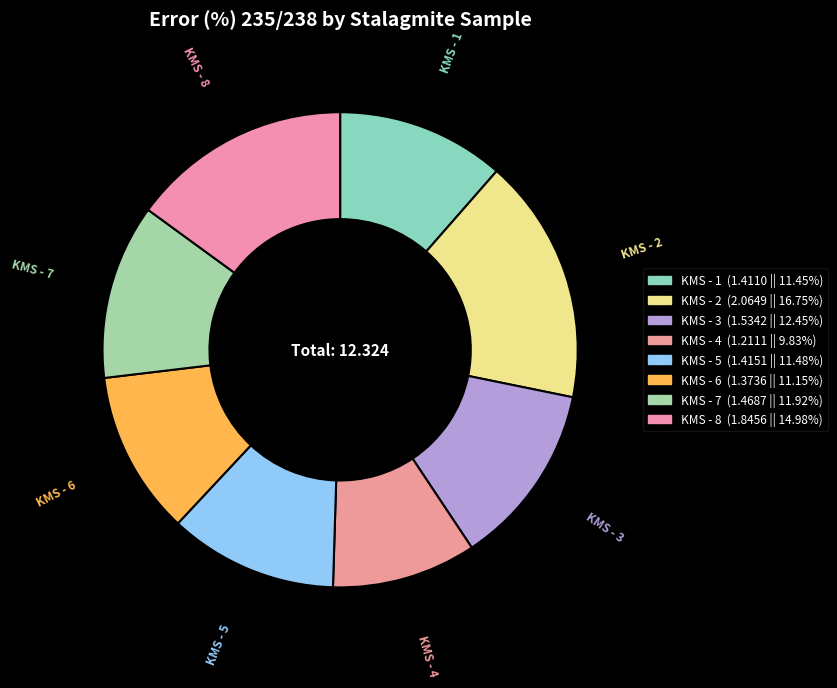

What is the change in value from KMS - 1 to KMS - 3?

+0.1